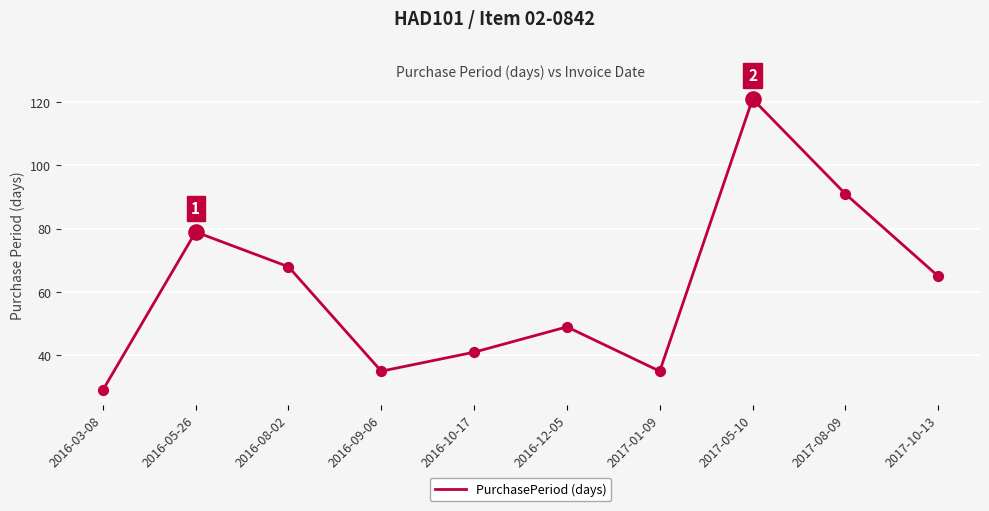

Approximately how many times larger is the value at 2017-01-09 compared to 2016-10-17?

0.9